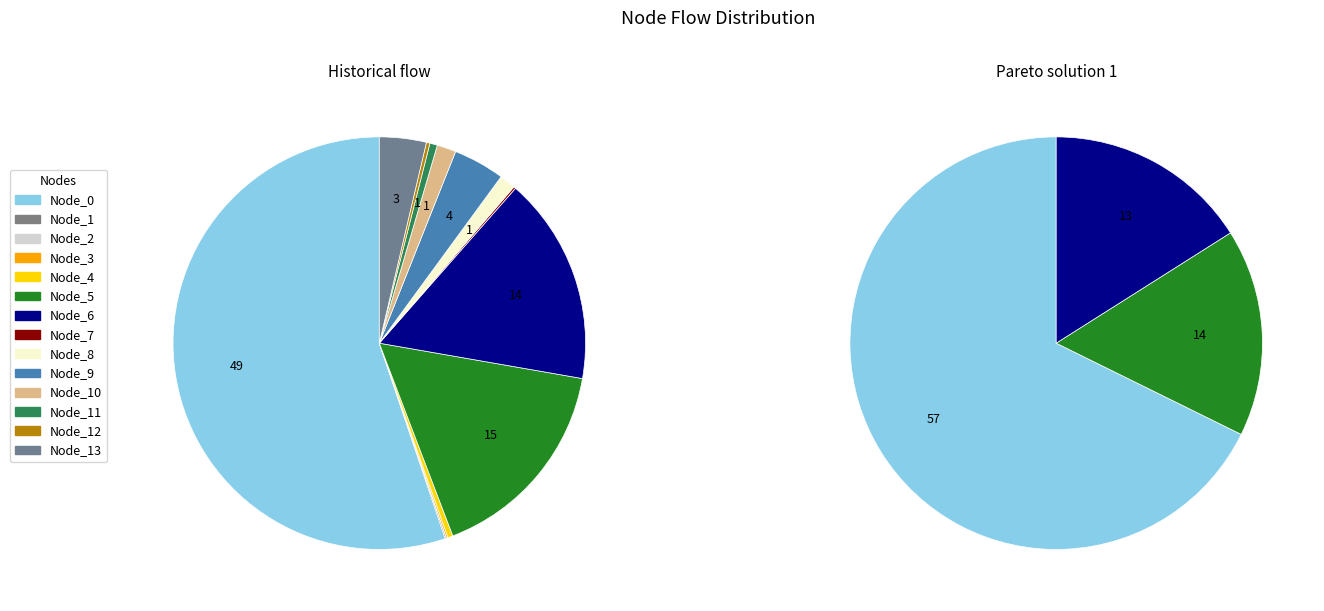

Which slice is the largest?

Node_0